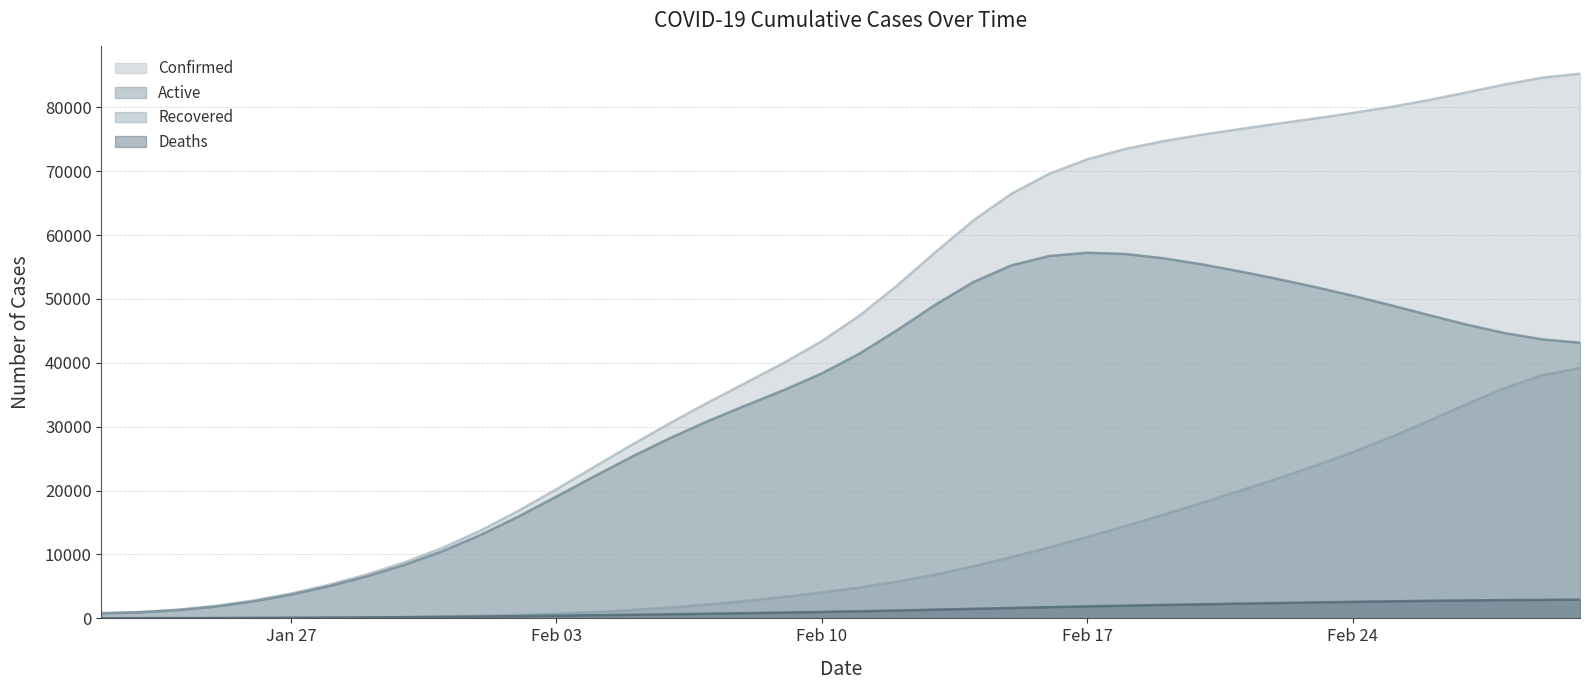

Which series has the largest range (max minus min)?

Confirmed